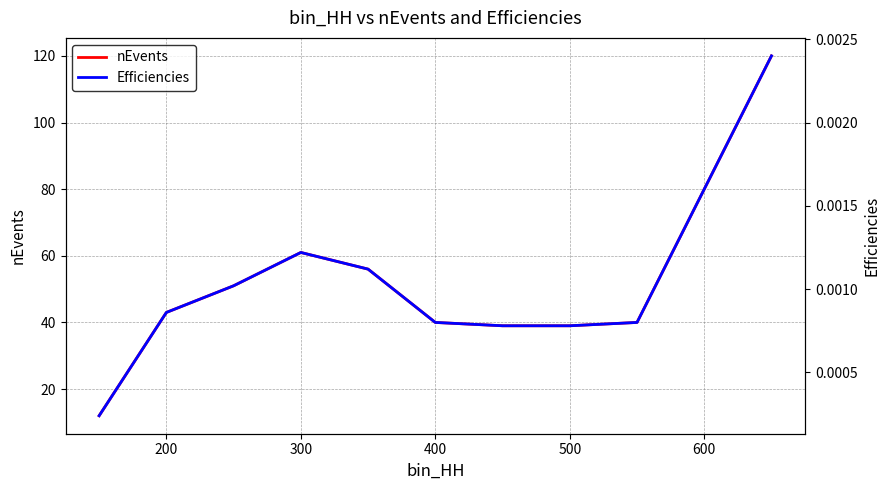

True or false: nEvents and Efficiencies cross at least once.

False